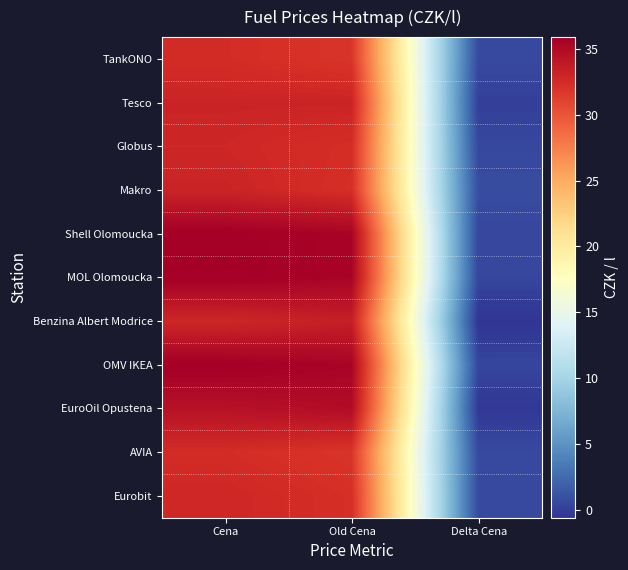

Reading left to right, transcribe all the data shown in this chart.

TankONO: Cena=32.5	Old Cena=31.9	Delta Cena=0.6
Tesco: Cena=33.1	Old Cena=33.1	Delta Cena=0.0
Globus: Cena=32.9	Old Cena=32.4	Delta Cena=0.5
Makro: Cena=33.1	Old Cena=32.3	Delta Cena=0.8
Shell Olomoucka: Cena=35.9	Old Cena=35.5	Delta Cena=0.4
MOL Olomoucka: Cena=35.9	Old Cena=35.5	Delta Cena=0.4
Benzina Albert Modrice: Cena=32.9	Old Cena=33.5	Delta Cena=-0.6
OMV IKEA: Cena=35.9	Old Cena=35.5	Delta Cena=0.4
EuroOil Opustena: Cena=34.5	Old Cena=34.9	Delta Cena=-0.4
AVIA: Cena=32.5	Old Cena=31.9	Delta Cena=0.6
Eurobit: Cena=32.9	Old Cena=32.3	Delta Cena=0.6